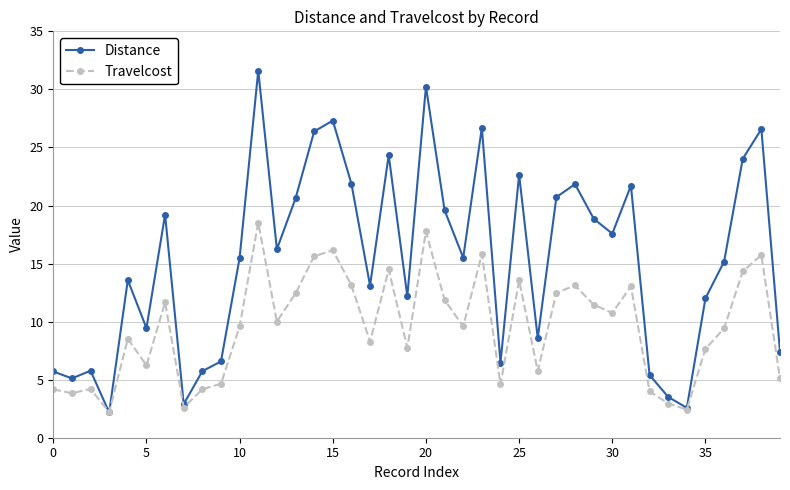

True or false: Distance has more than 0 points higher than both neighbors.

True